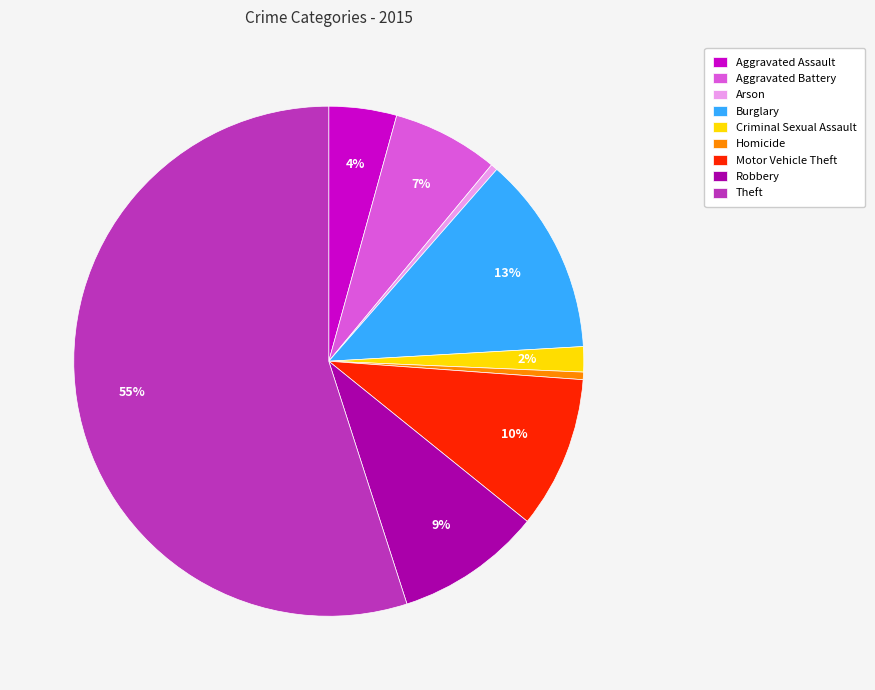

Which category has the biggest portion of the pie?

Theft